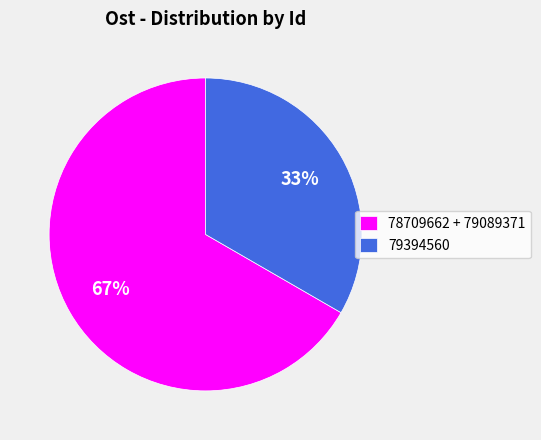

What is the ratio of the value at 78709662 + 79089371 to the value at 79394560?

2.0